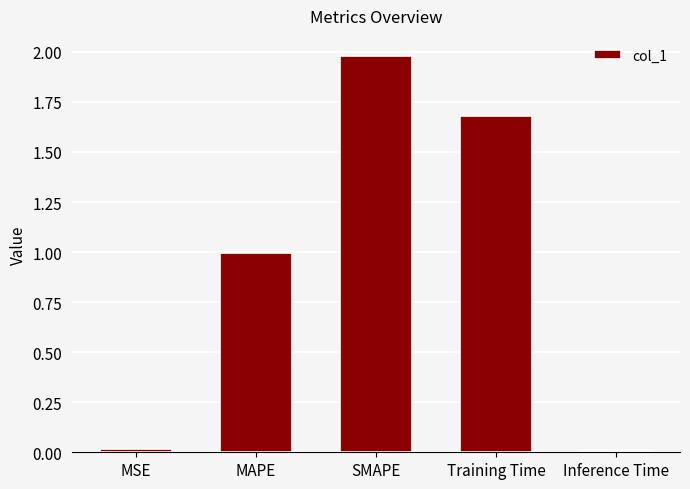

Is it true that the value at SMAPE is 2.0?

True